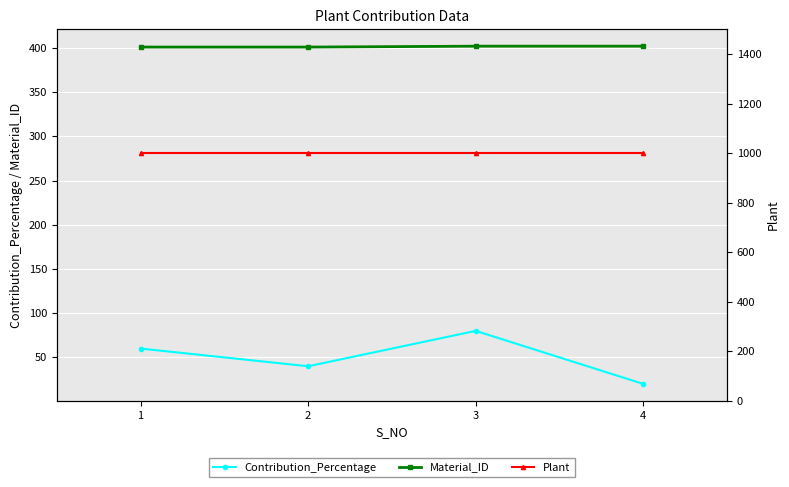

Rank the series by their average value, from highest to lowest.

Plant, Material_ID, Contribution_Percentage